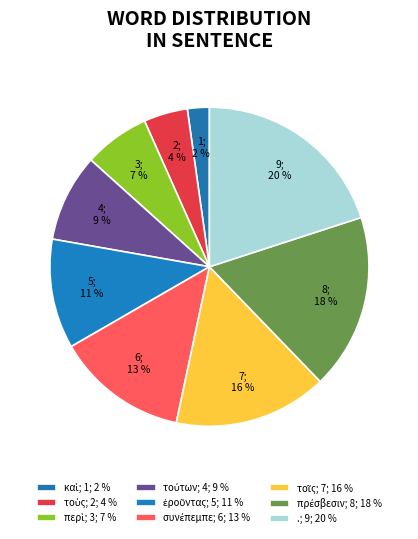

Does any single category account for the majority?

No